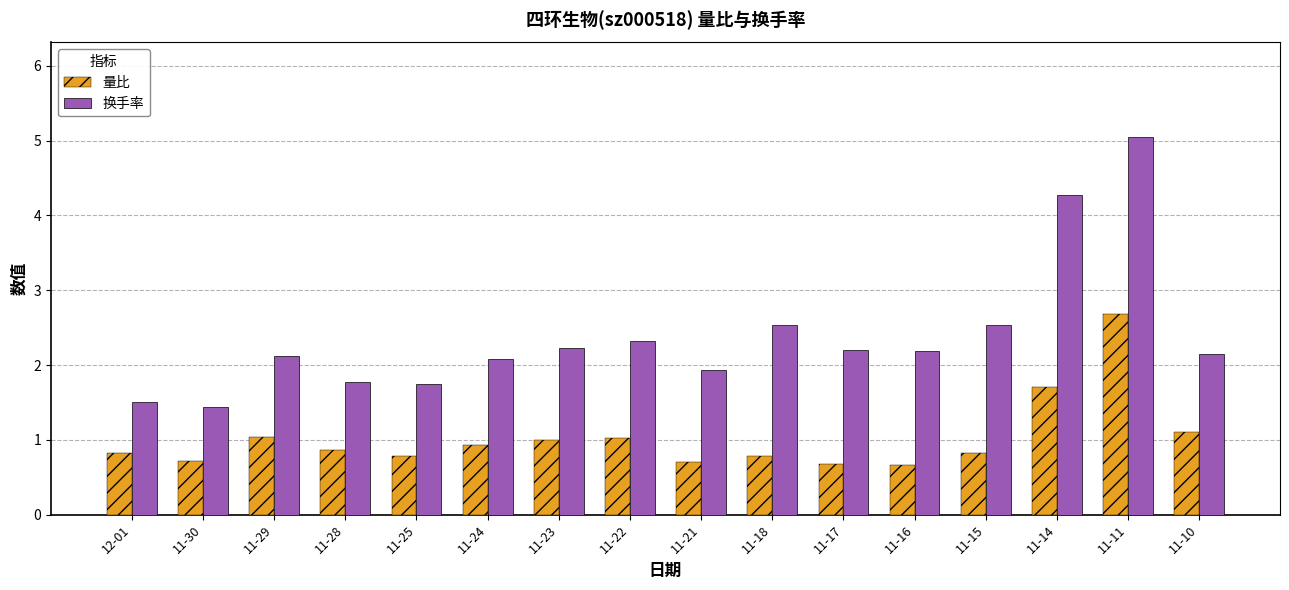

What is the highest value of the 量比 series?

2.7